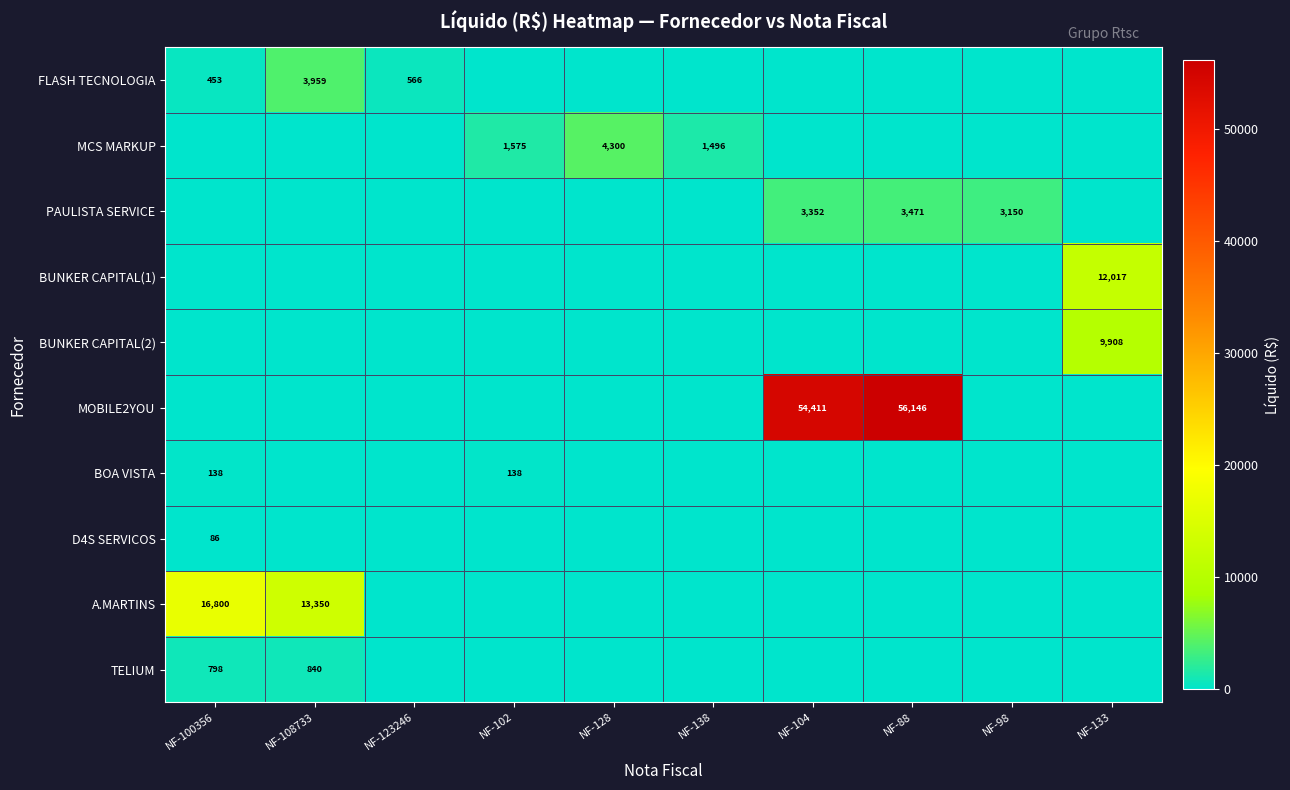

True or false: MCS MARKUP has a value of 1082 at NF-128.

False